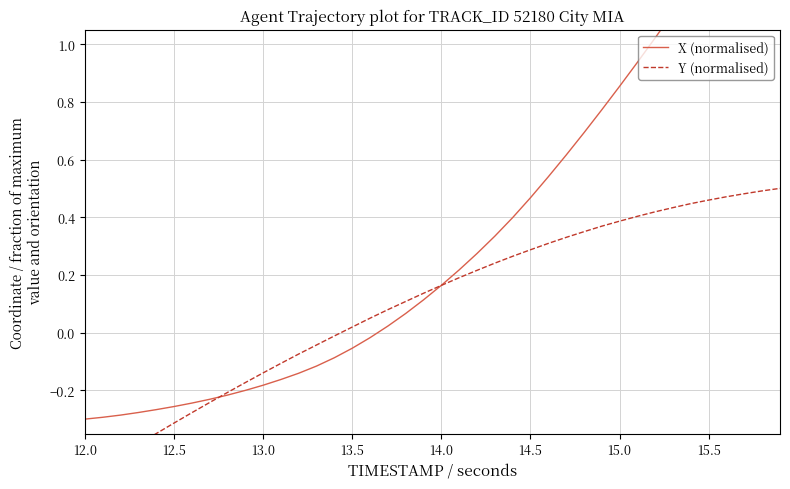

Reading left to right, what are all the values shown in this chart?

X (normalised): -0.3	-0.3	-0.3	-0.3	-0.3	-0.3	-0.2	-0.2	-0.2	-0.2	-0.2	-0.2	-0.1	-0.1	-0.1	-0.1	-0.0	0.0	0.1	0.1	0.2	0.2	0.3	0.3	0.4	0.5	0.5	0.6	0.7	0.8	0.9	0.9	1.0	1.1	1.2	1.3	1.4	1.5	1.6	1.7
Y (normalised): -0.5	-0.5	-0.4	-0.4	-0.4	-0.3	-0.3	-0.2	-0.2	-0.2	-0.1	-0.1	-0.1	-0.0	-0.0	0.0	0.0	0.1	0.1	0.1	0.2	0.2	0.2	0.2	0.3	0.3	0.3	0.3	0.3	0.4	0.4	0.4	0.4	0.4	0.4	0.5	0.5	0.5	0.5	0.5